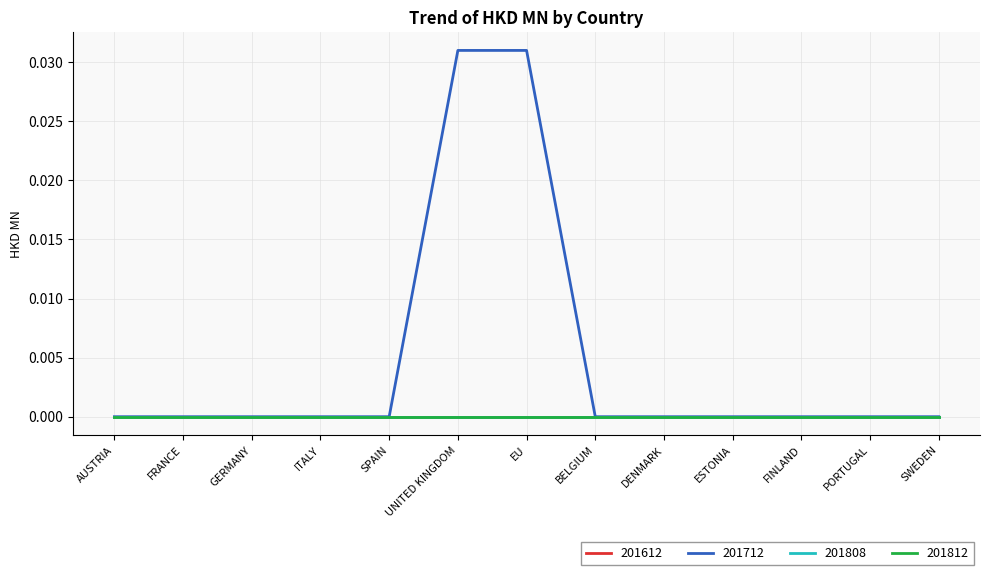

Is this an area chart (filled region under the line)?

No